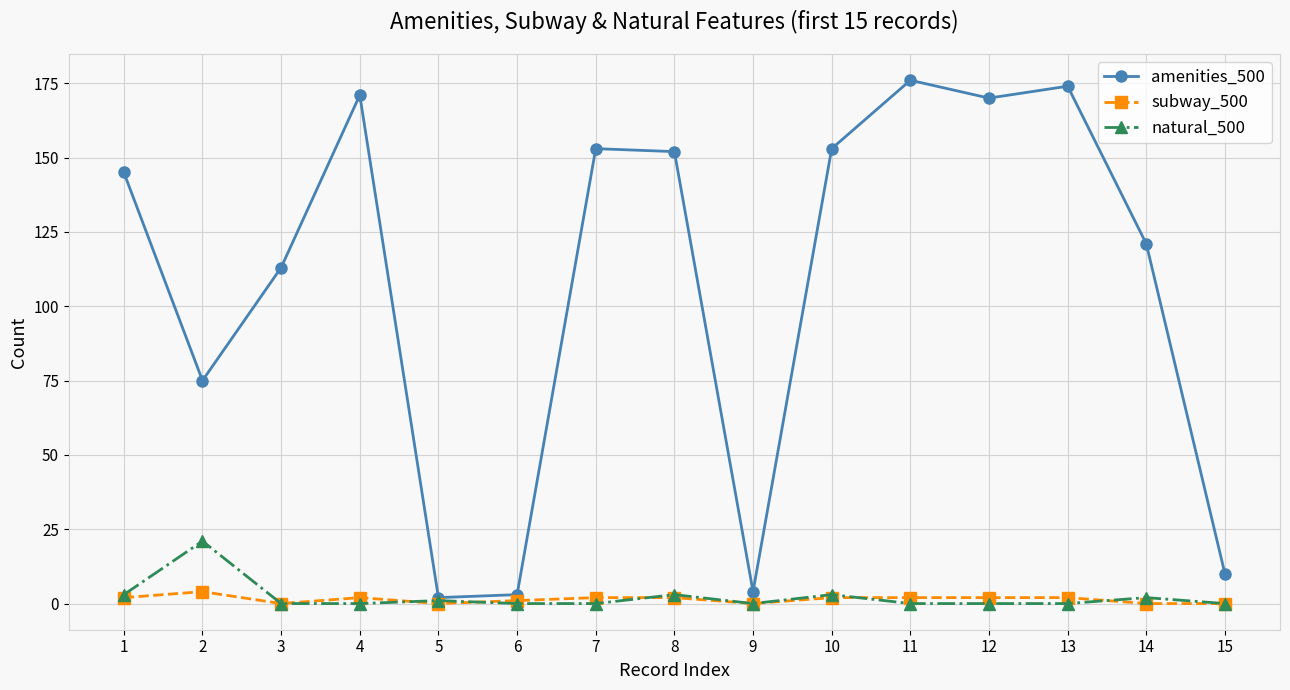

Which series has the largest total across all categories?

amenities_500